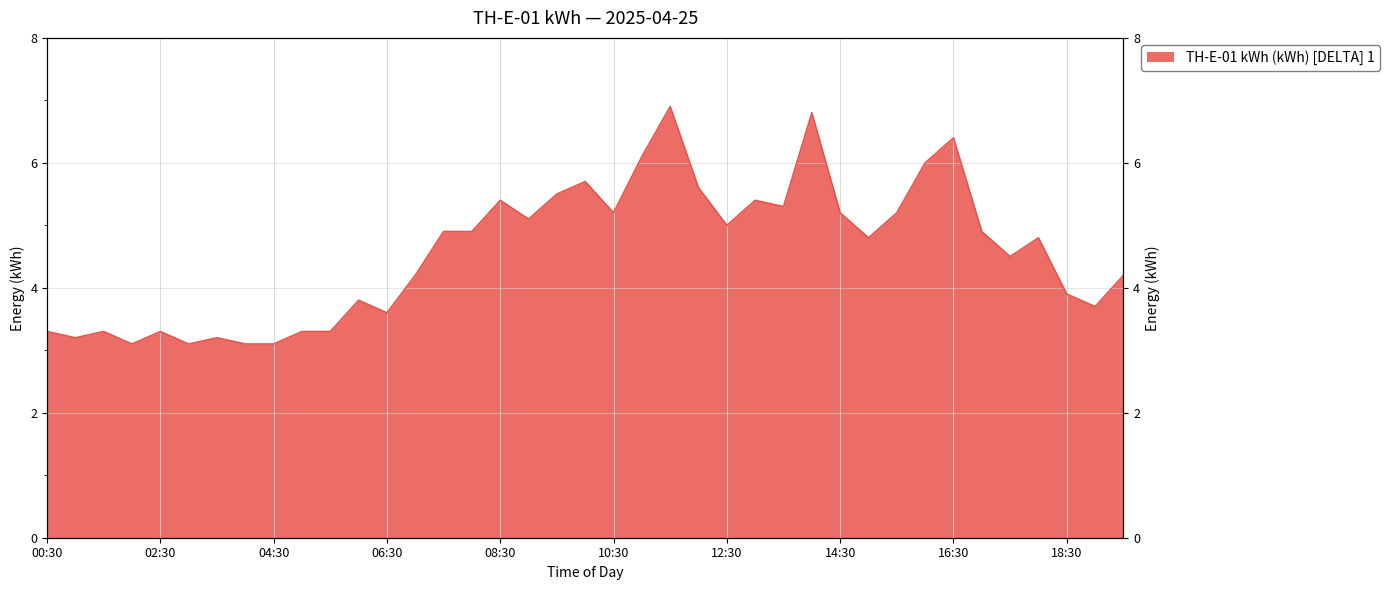

Rank the categories by value from lowest to highest.

02:00, 03:00, 04:00, 04:30, 01:00, 03:30, 00:30, 01:30, 02:30, 05:00, 05:30, 06:30, 19:00, 06:00, 18:30, 07:00, 19:30, 17:30, 15:00, 18:00, 07:30, 08:00, 17:00, 12:30, 09:00, 10:30, 14:30, 15:30, 13:30, 08:30, 13:00, 09:30, 12:00, 10:00, 16:00, 11:00, 16:30, 14:00, 11:30